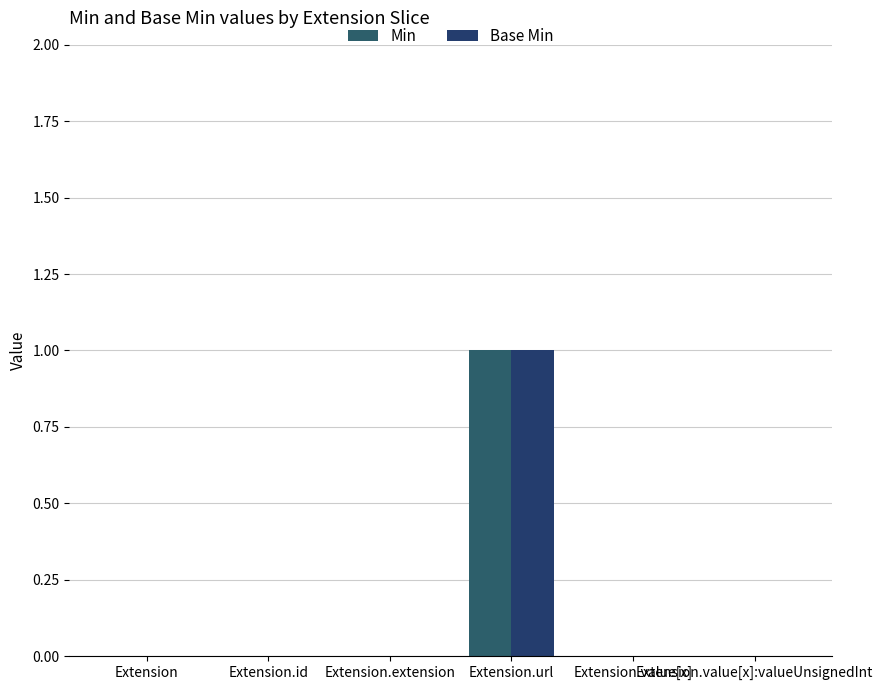

What is the highest value of the Base Min series?

1